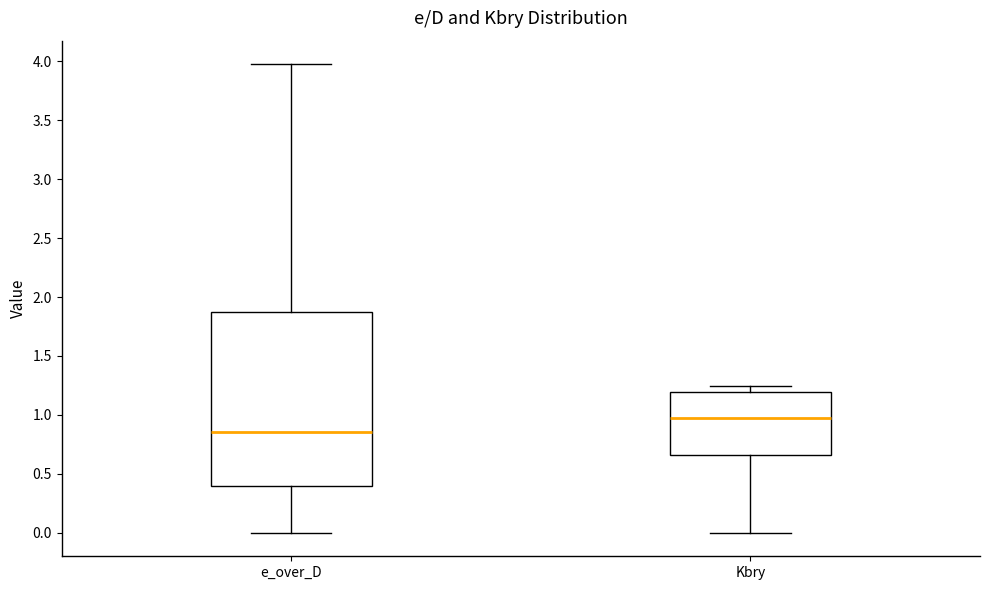

Reading left to right, read every box against the y-axis: the position of its median line, the range the box covers, and the ends of its whiskers. The values are not printed on the chart, so give them approximately, as read against the axis.

e_over_D: median 0.85, box 0.40 to 1.85, whiskers 0.00 to 4.00
Kbry: median 1.00, box 0.65 to 1.20, whiskers 0.00 to 1.25